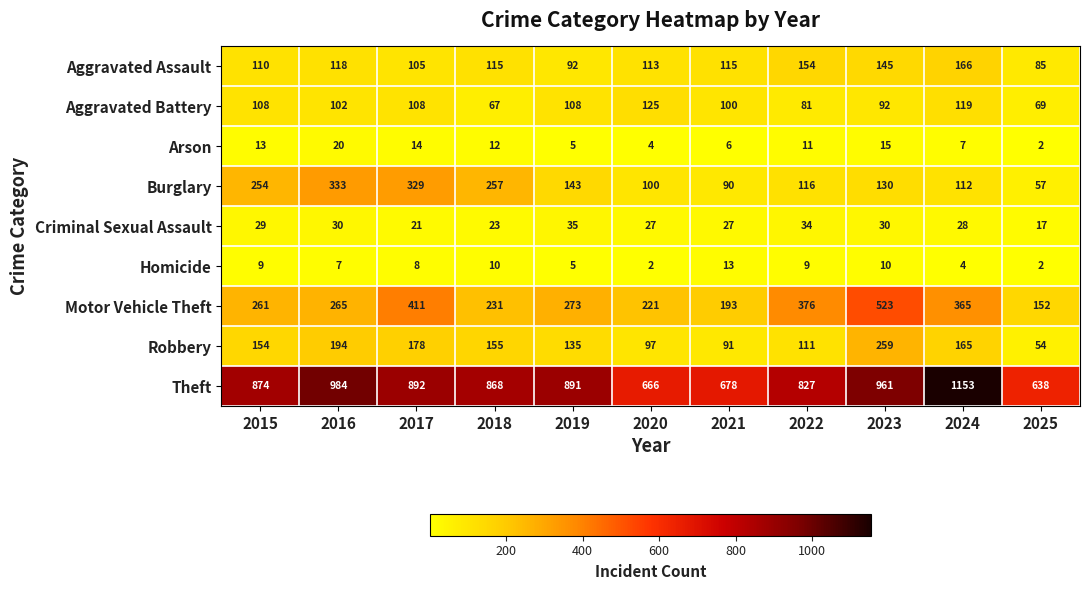

What is the maximum value for Aggravated Battery?

125